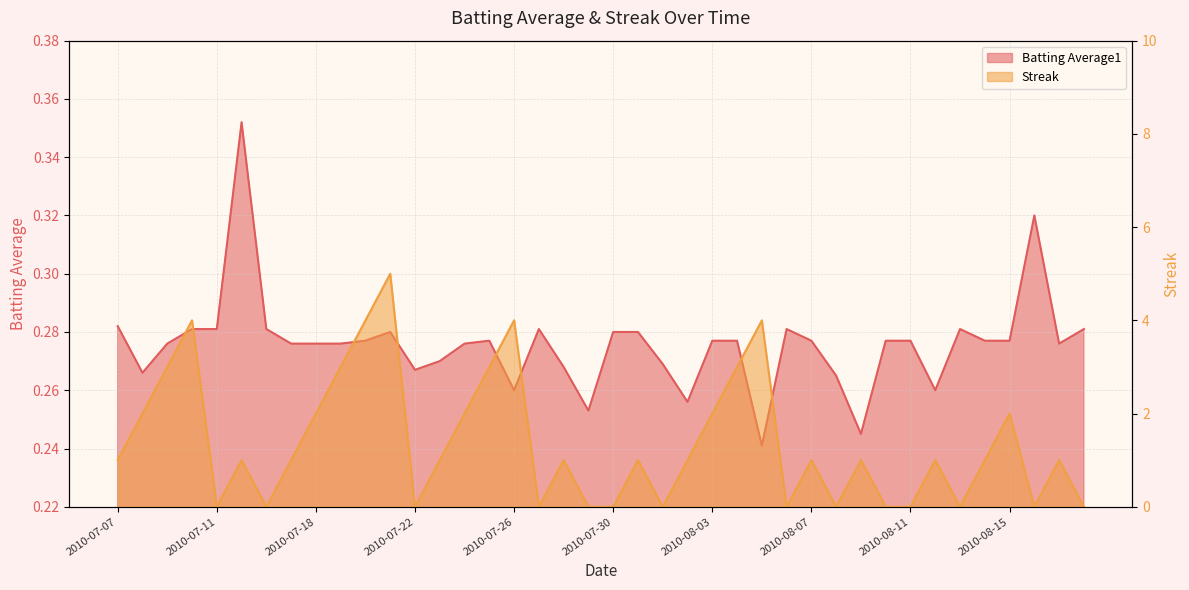

Reading left to right, what are all the values shown in this chart?

Batting Average1: 0.3	0.3	0.3	0.3	0.3	0.4	0.3	0.3	0.3	0.3	0.3	0.3	0.3	0.3	0.3	0.3	0.3	0.3	0.3	0.3	0.3	0.3	0.3	0.3	0.3	0.3	0.2	0.3	0.3	0.3	0.2	0.3	0.3	0.3	0.3	0.3	0.3	0.3	0.3	0.3
Streak: 1.0	2.0	3.0	4.0	0.0	1.0	0.0	1.0	2.0	3.0	4.0	5.0	0.0	1.0	2.0	3.0	4.0	0.0	1.0	0.0	0.0	1.0	0.0	1.0	2.0	3.0	4.0	0.0	1.0	0.0	1.0	0.0	0.0	1.0	0.0	1.0	2.0	0.0	1.0	0.0